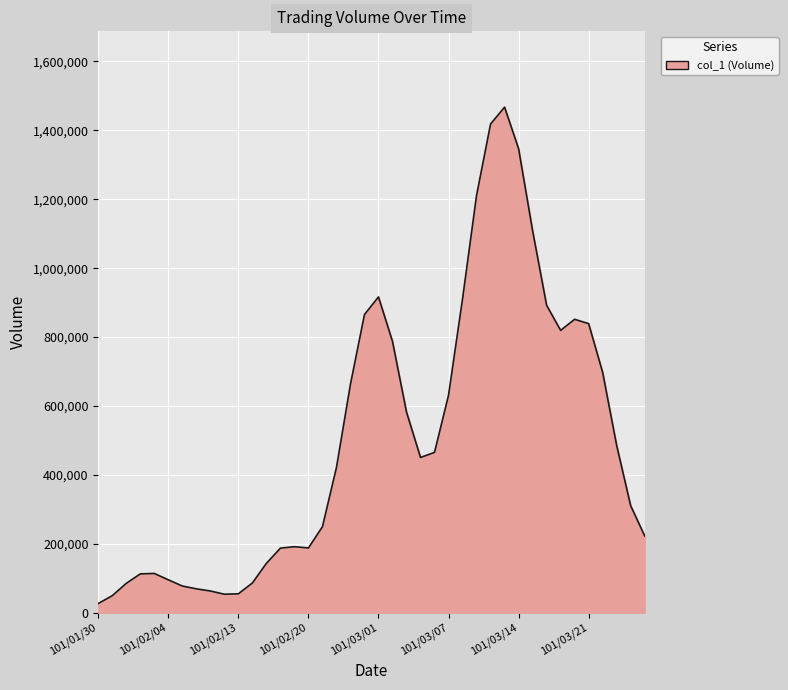

What is the difference between the maximum and minimum values?

1440543.4